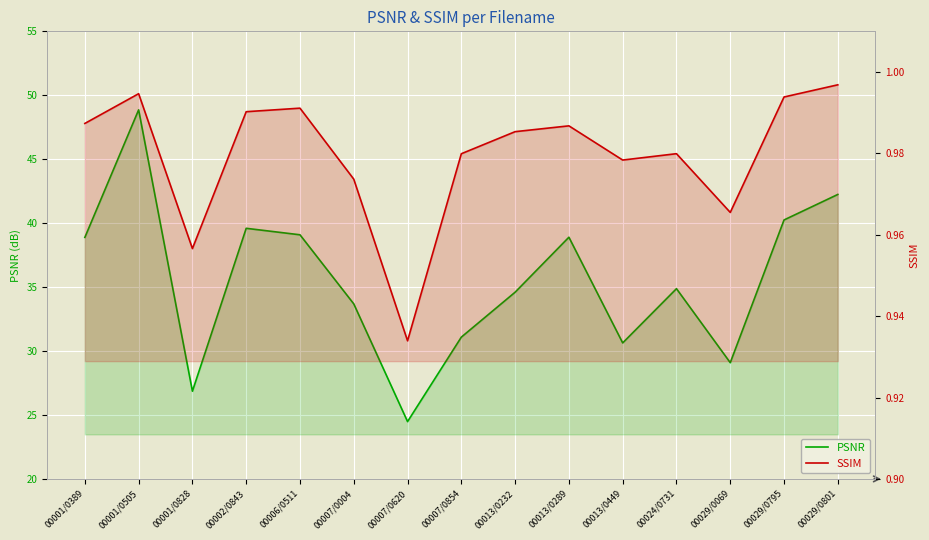

What is the label of the 14th point from the right?

00001/0505